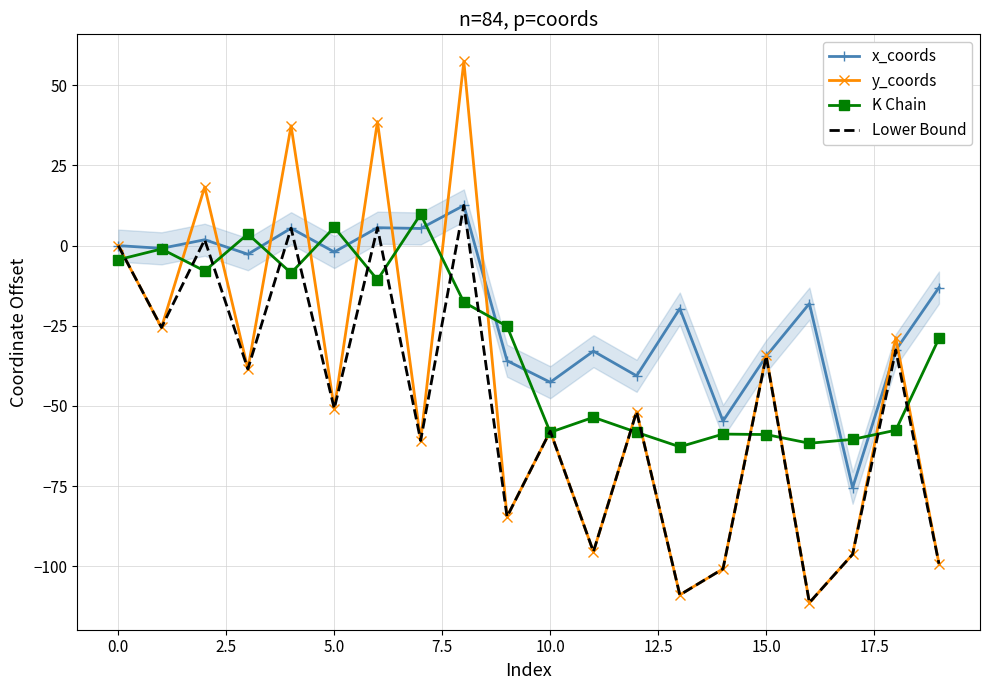

What is the minimum value for K Chain?

-62.7